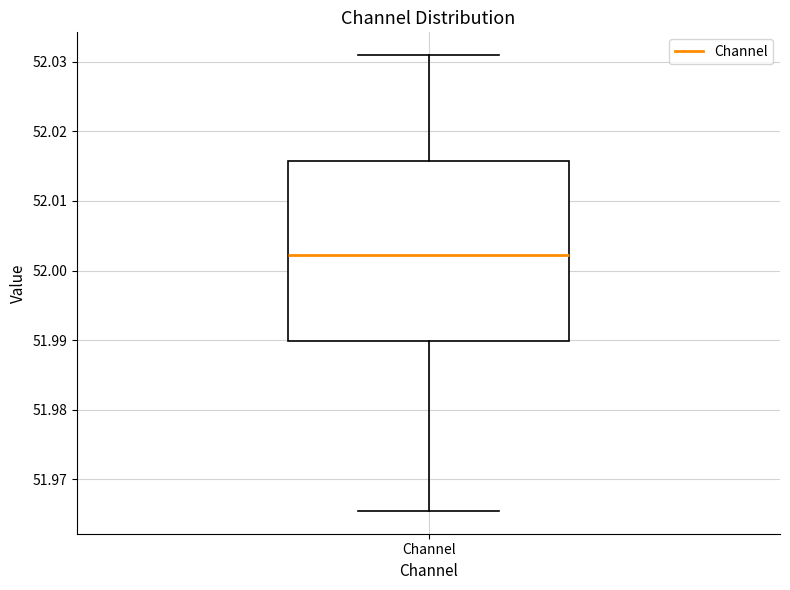

Read this box plot against the y-axis: the position of the median line, the range covered by the box, and the ends of both whiskers. The values are not printed on the chart, so give them approximately, as read against the axis.

median 52.002, box 51.990 to 52.016, whiskers 51.965 to 52.031